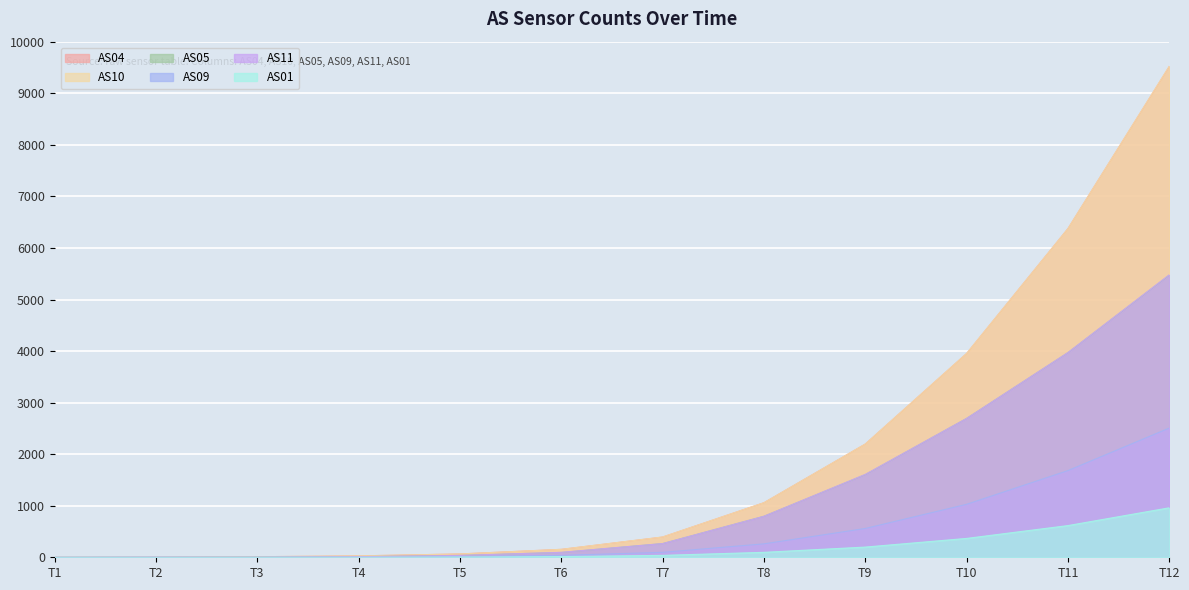

What is the total value across all series at T10?

14692